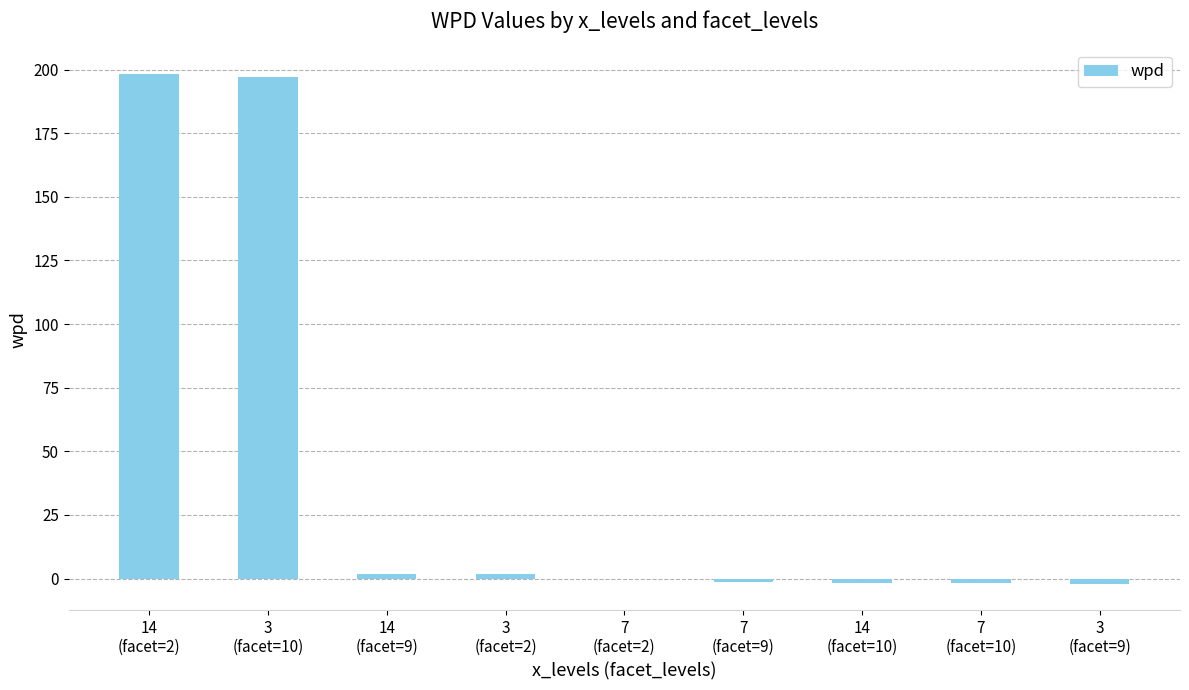

What is the difference between the values at 3
(facet=9) and 14
(facet=2)?

200.6